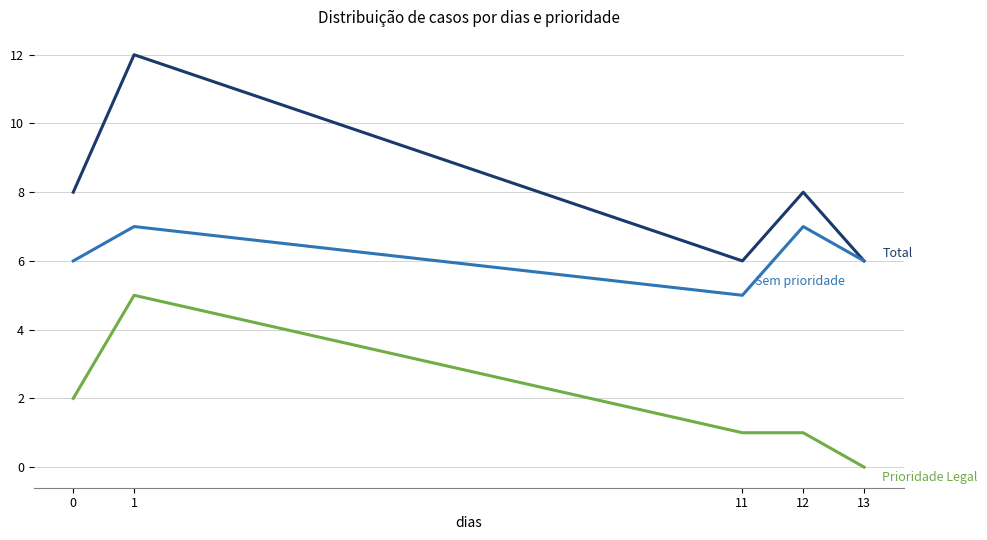

Reading left to right, list all the values displayed in this chart.

Total: 0=8	1=12	11=6	12=8	13=6
Sem prioridade: 0=6	1=7	11=5	12=7	13=6
Prioridade Legal: 0=2	1=5	11=1	12=1	13=0